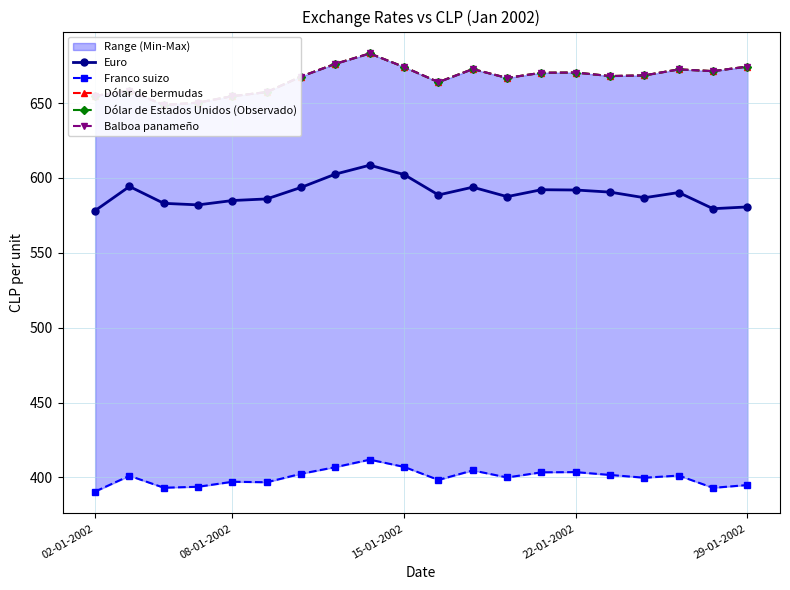

True or false: Euro and Dólar de bermudas intersect in this chart.

False